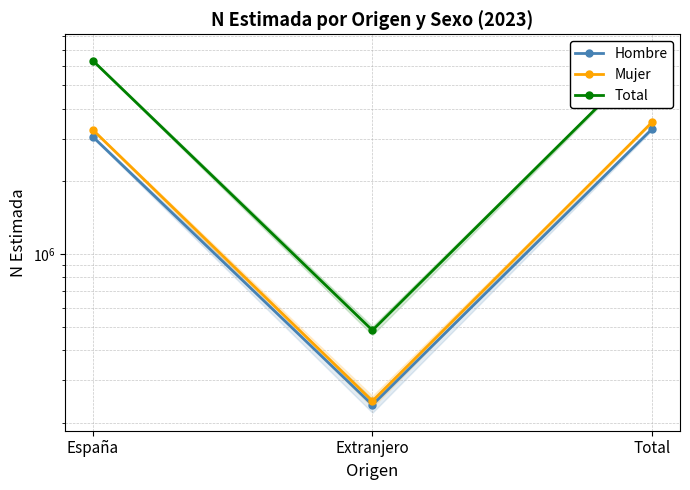

Is it true that Hombre equals 1679768 at Total?

False